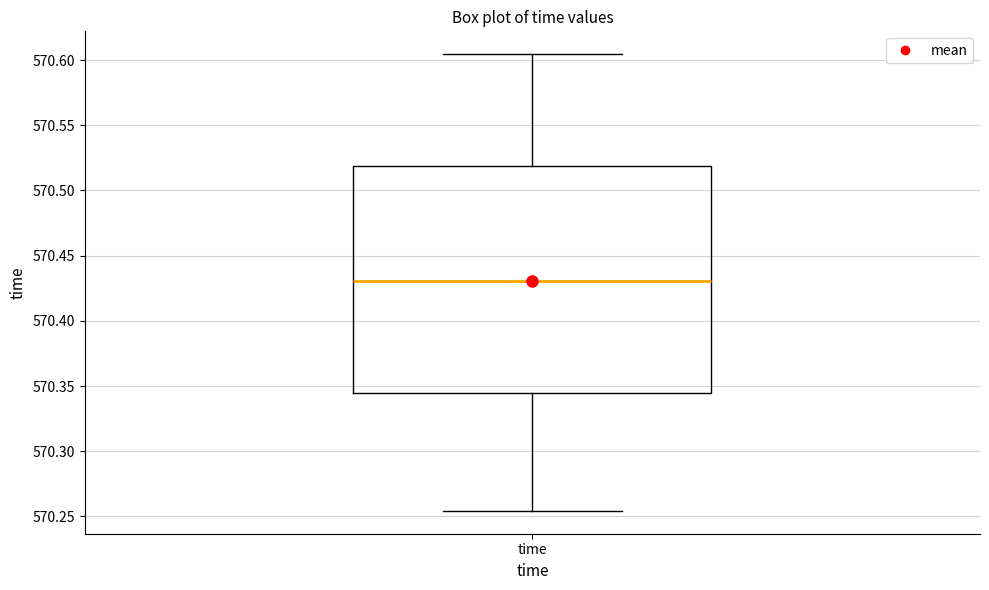

Transcribe this box plot: give where the median line is, the range the box spans, and where the two whiskers end, as read against the y-axis. The values are not printed on the chart, so give them approximately, as read against the axis.

median 570.430, box 570.345 to 570.520, whiskers 570.255 to 570.605